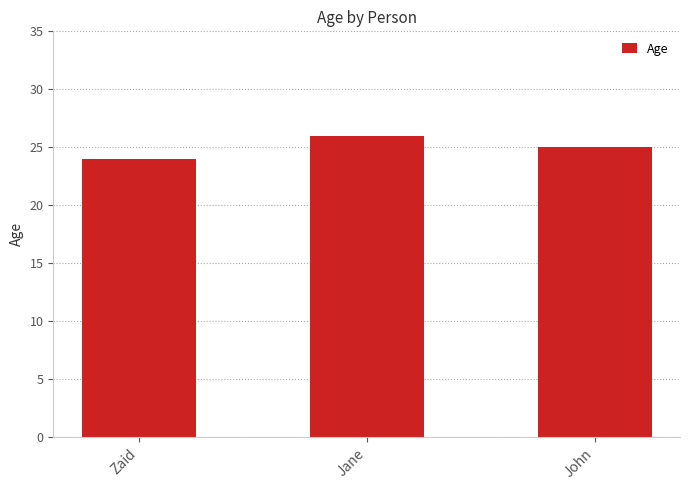

What is the value of the 3rd bar from the left?

25